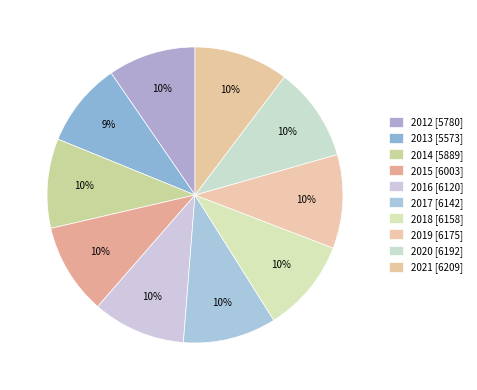

How many segments does this pie chart have?

10